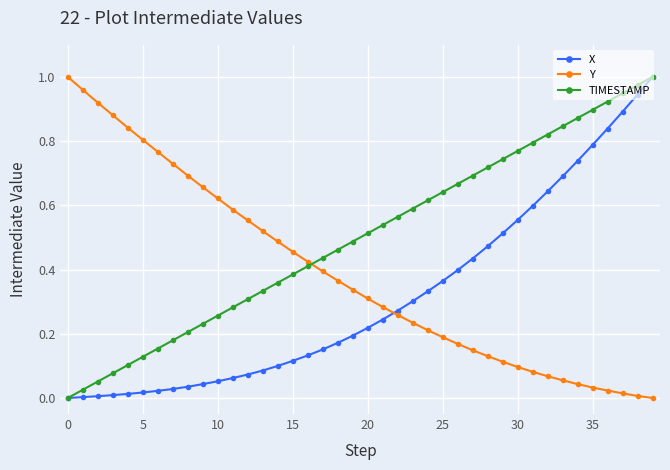

Rank the series by their average value, from lowest to highest.

X, Y, TIMESTAMP